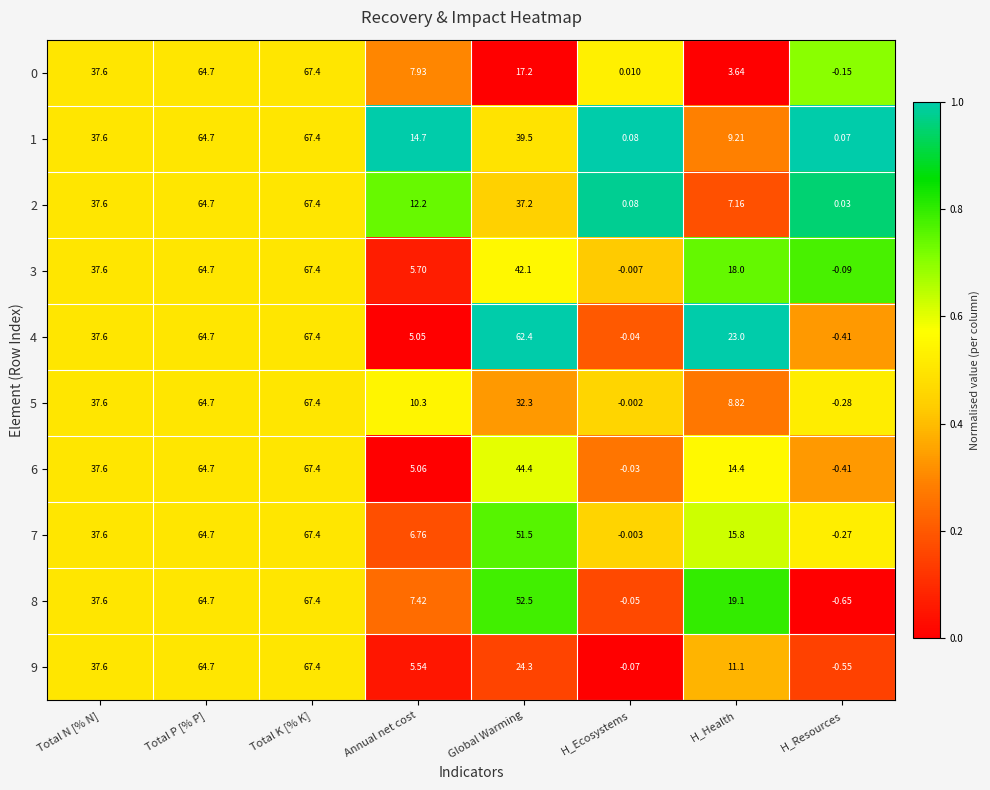

At which label does 4 first exceed 37?

Total N [% N]